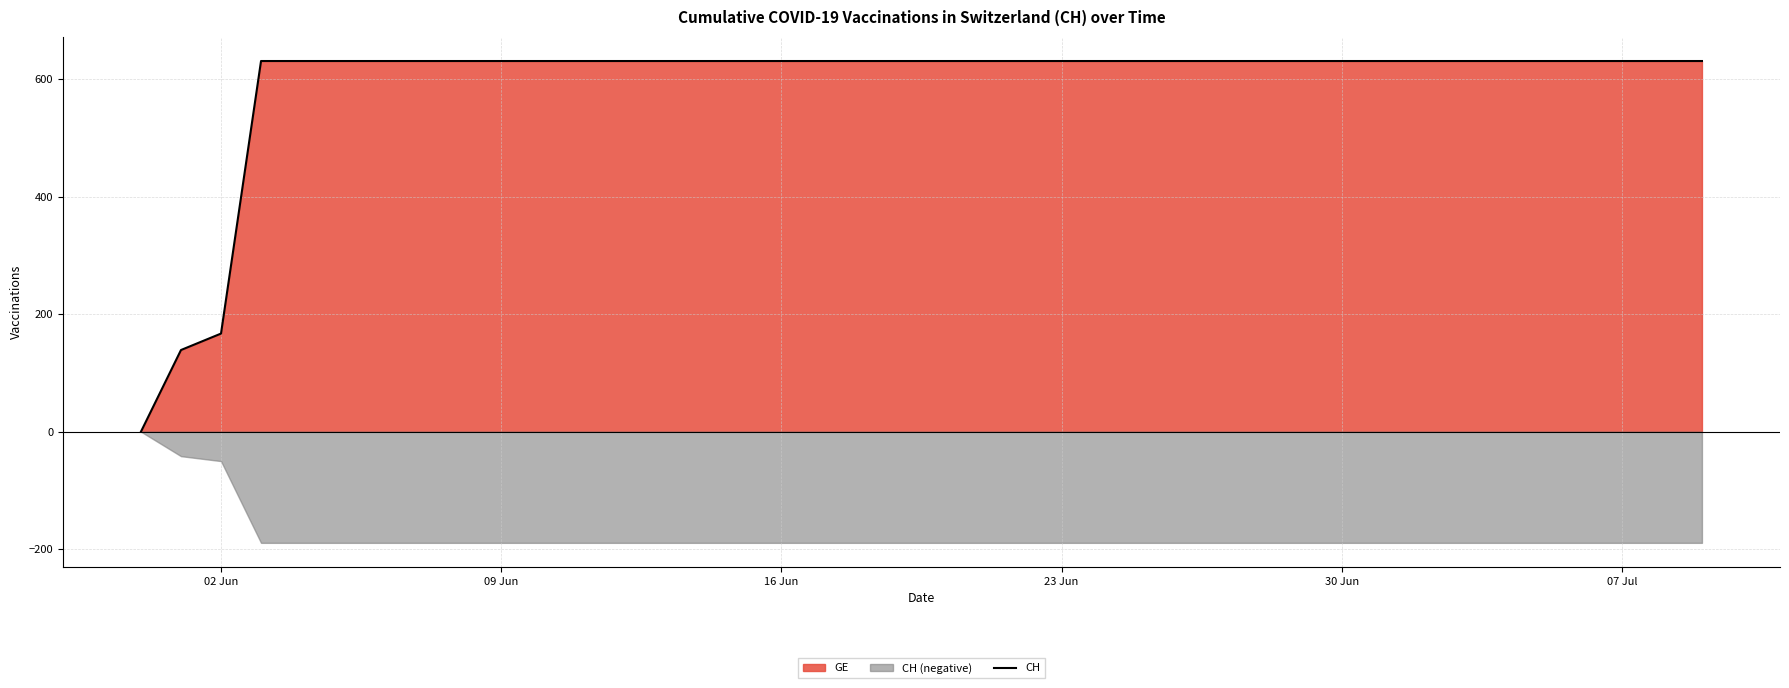

Where is CH nearest to the value 315?

02 Jun